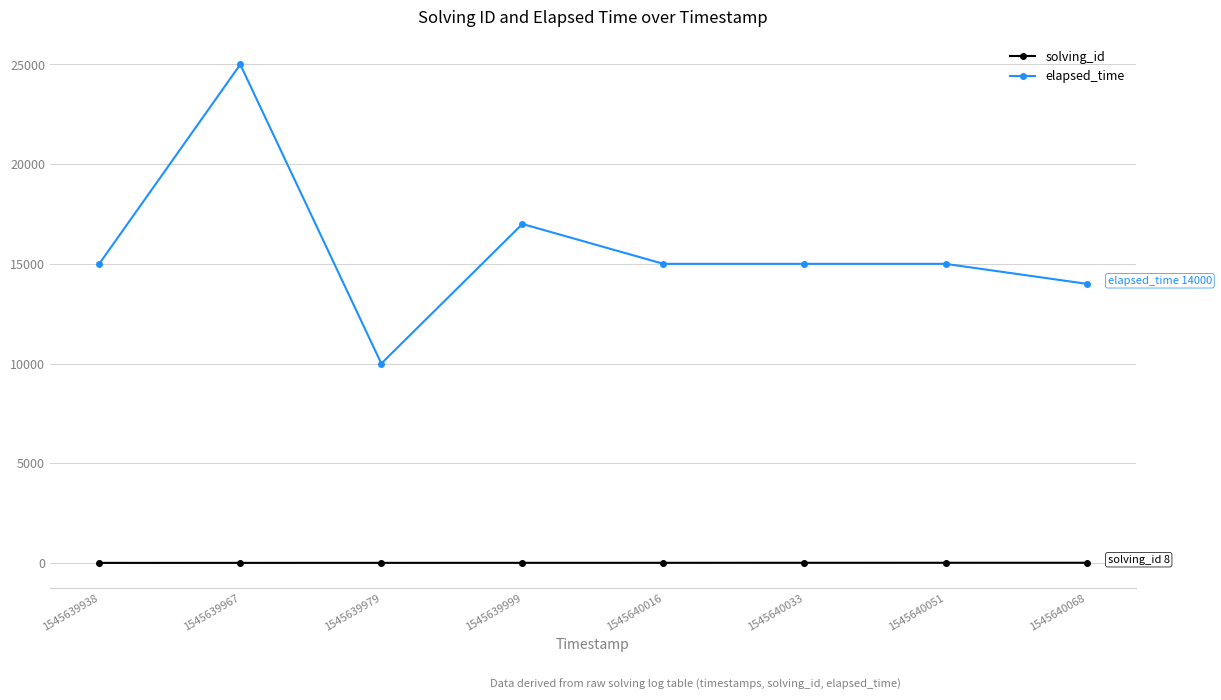

At which category does elapsed_time reach its first local valley?

1545639979